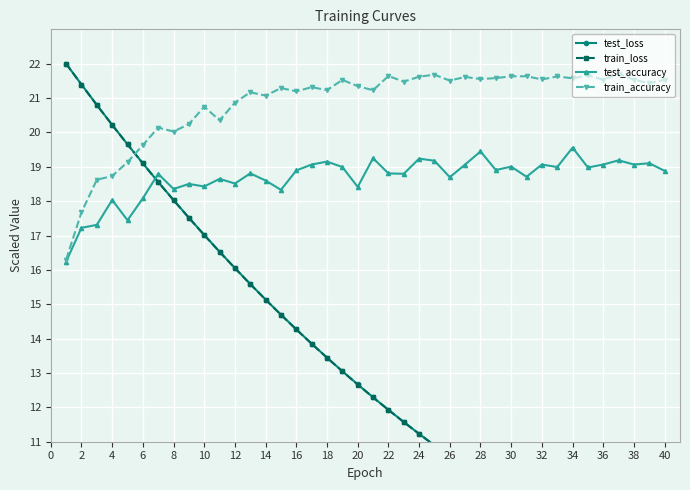

What is the highest value of the test_accuracy series?

19.6